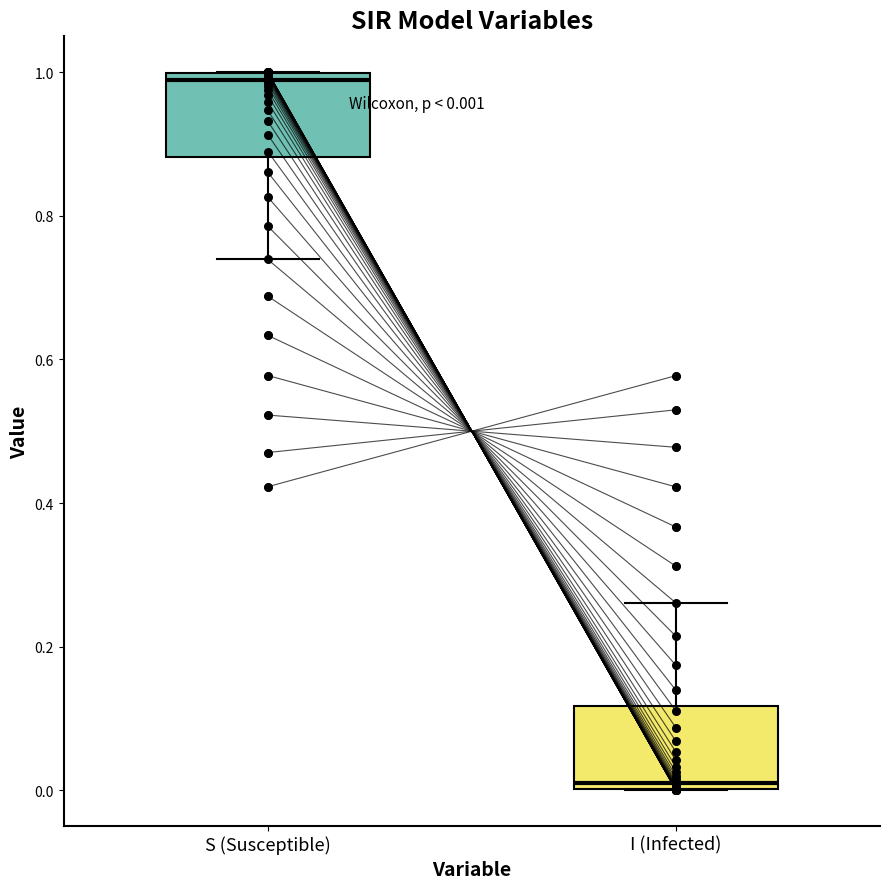

Which box's median line is the highest?

S (Susceptible)